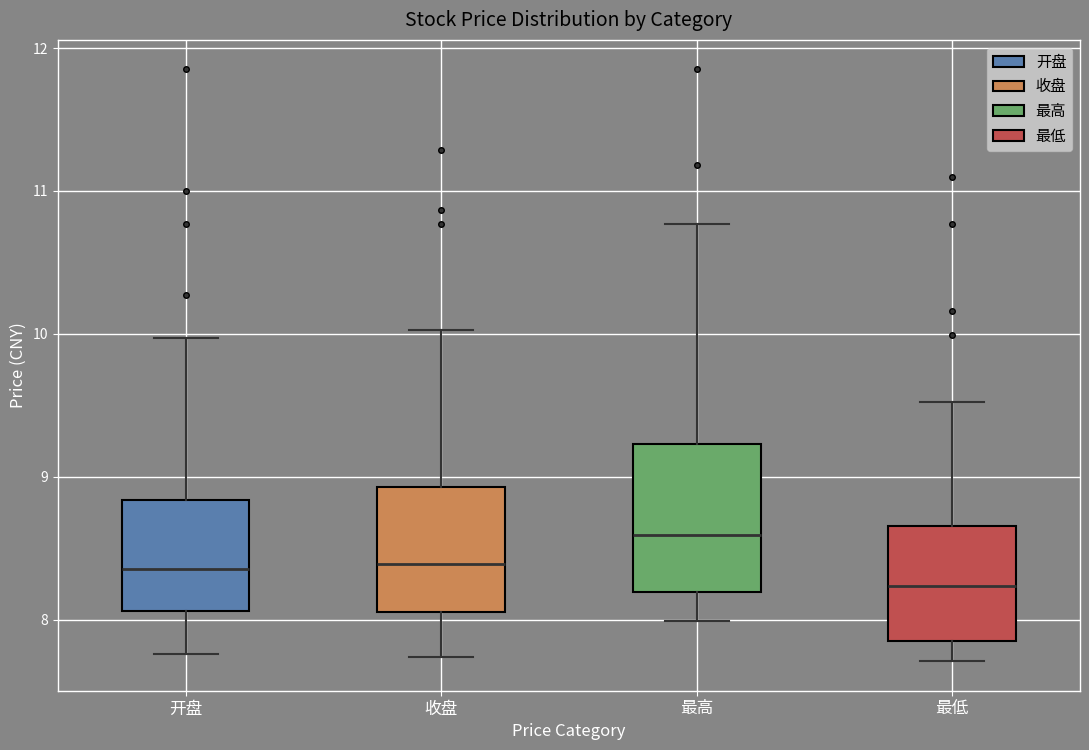

Which box's median line is the highest?

最高